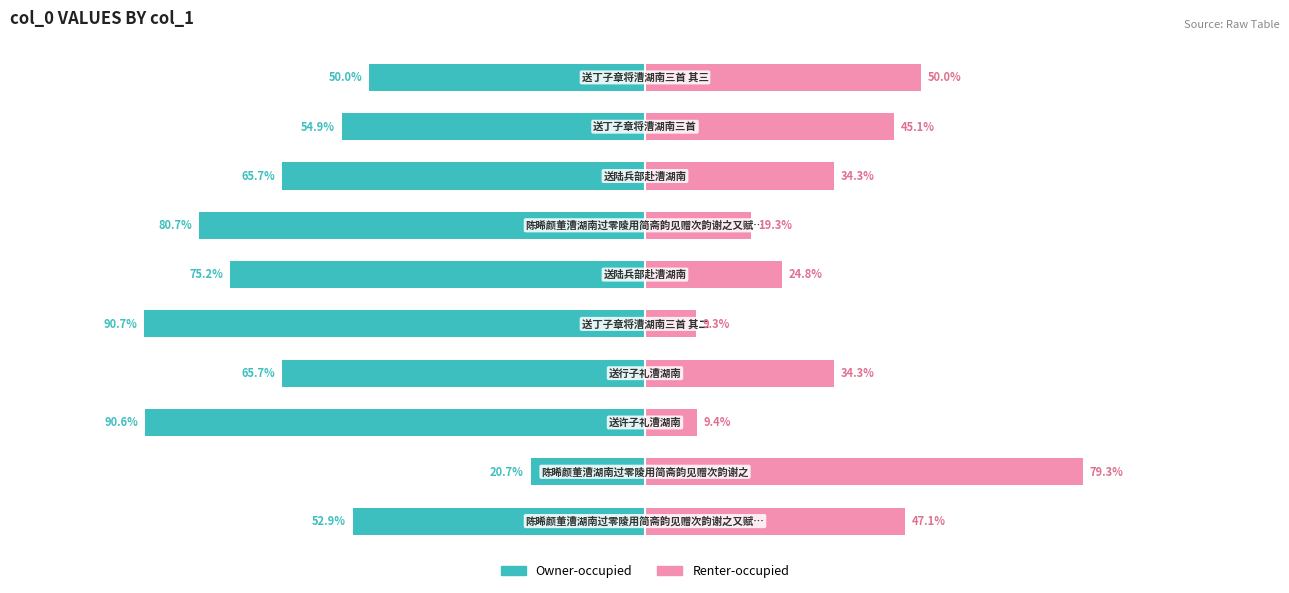

The value of Owner-occupied at 9 is -30.2. True or false?

False